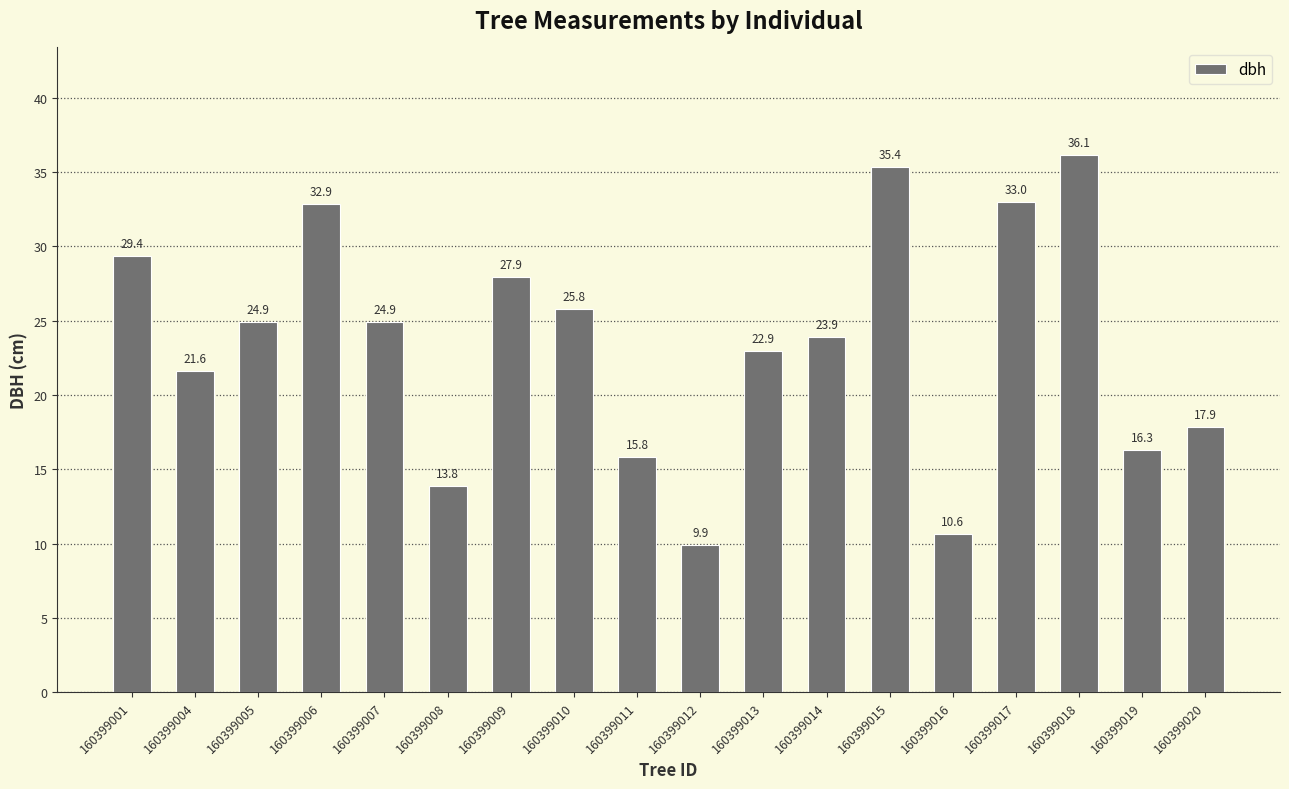

What is the change in value from 160399007 to 160399008?

-11.1